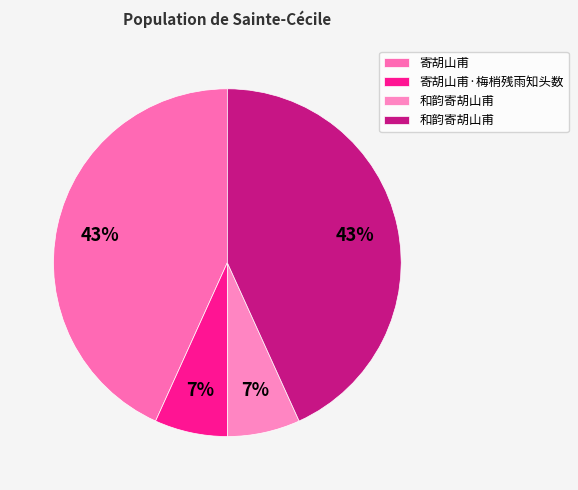

Count the number of slices in the pie.

4